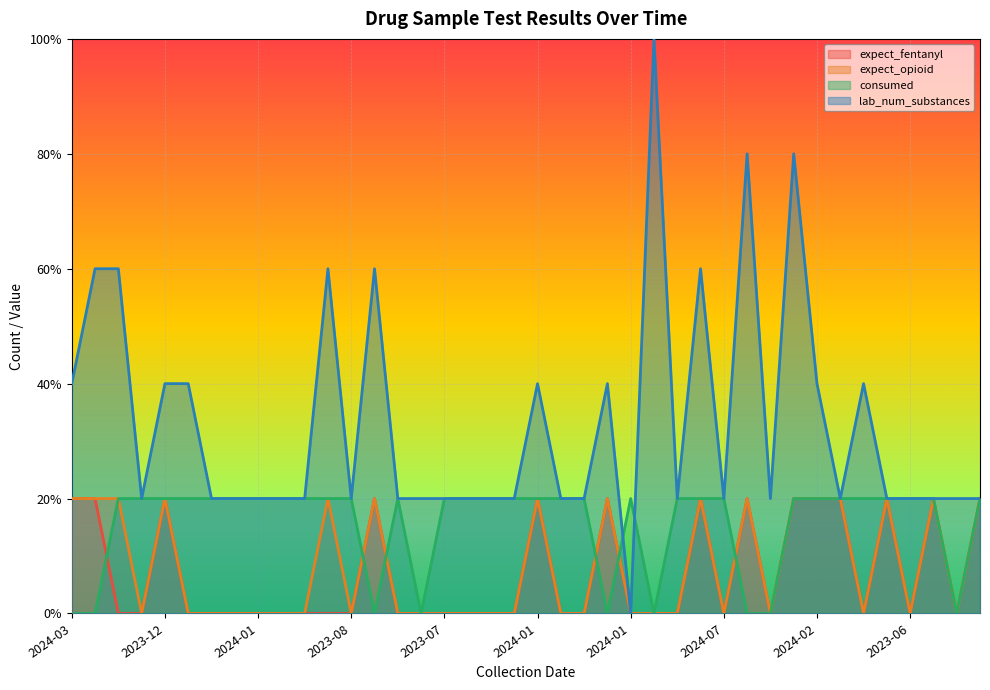

How many lines are shown in the chart?

4